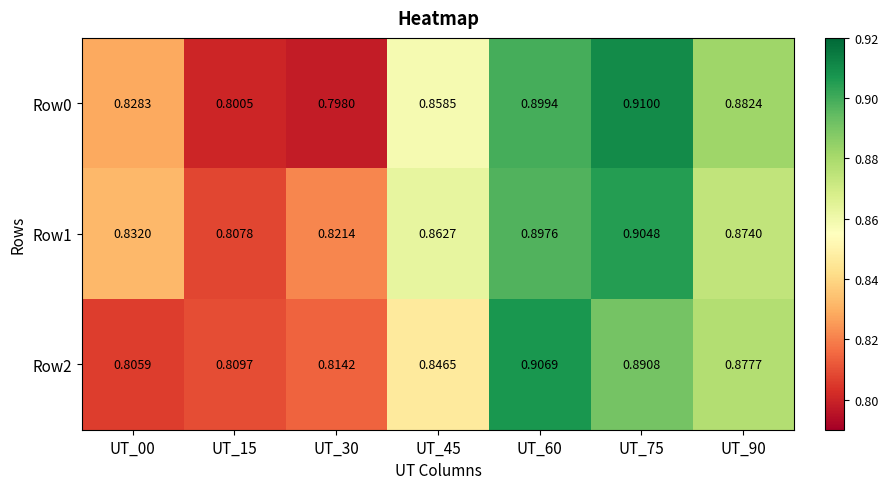

Is the value of Row2 at UT_15 greater than the value of Row0 at UT_30?

Yes